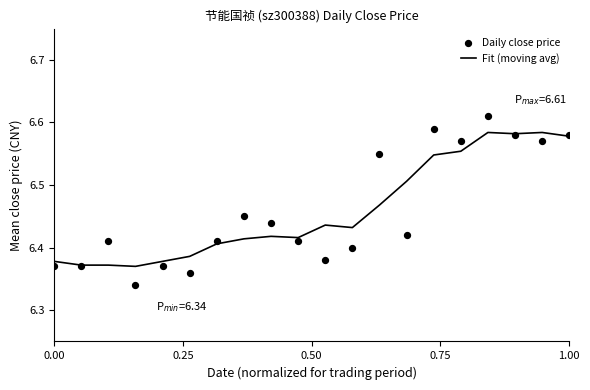

Which series reaches the minimum Y coordinate?

Daily close price